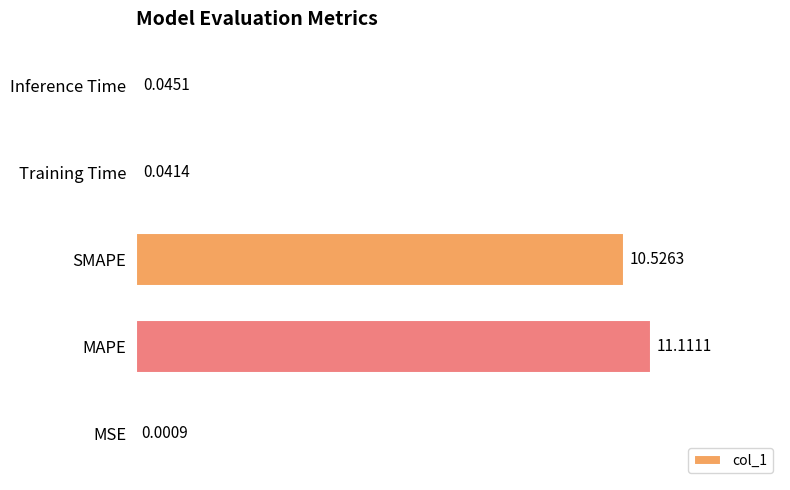

What is the sum of all values?

21.7